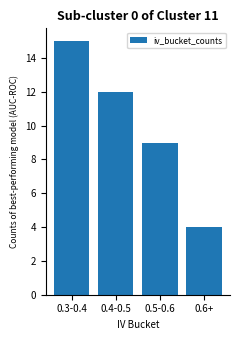

Count the number of categories in the chart.

4